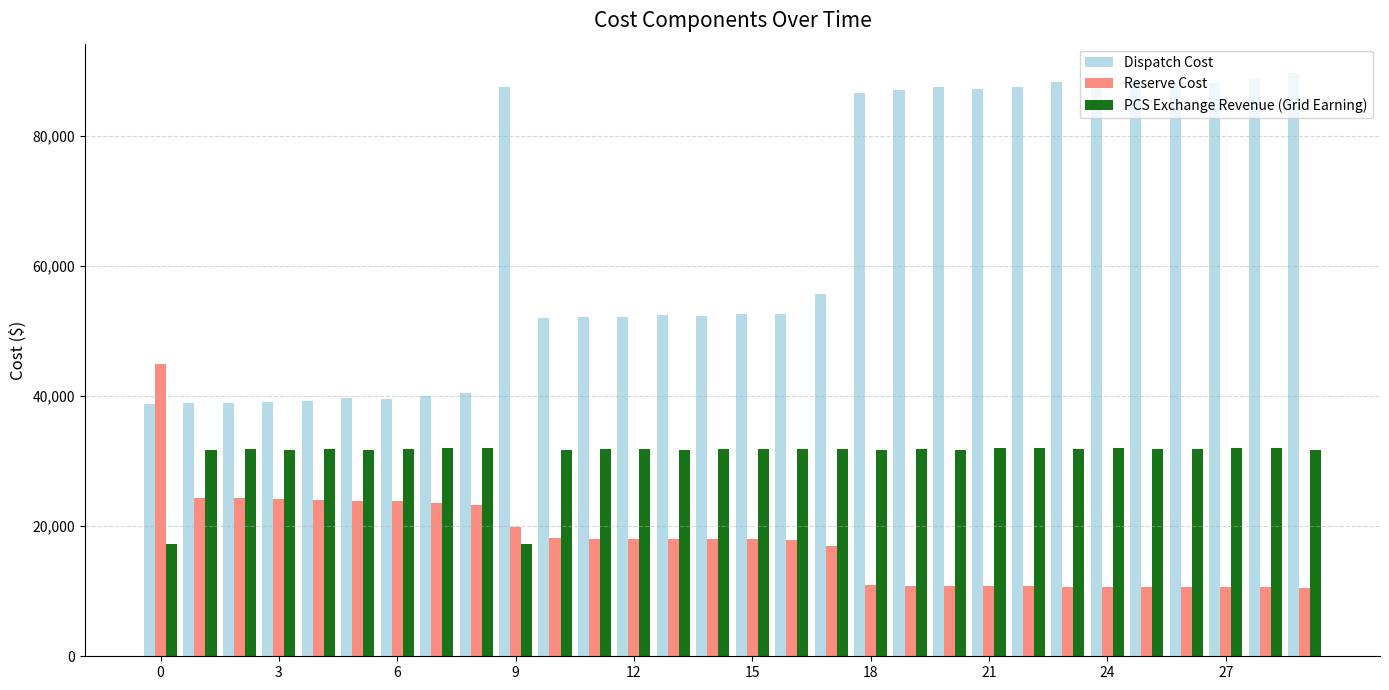

Which series has the largest total across all categories?

Dispatch Cost